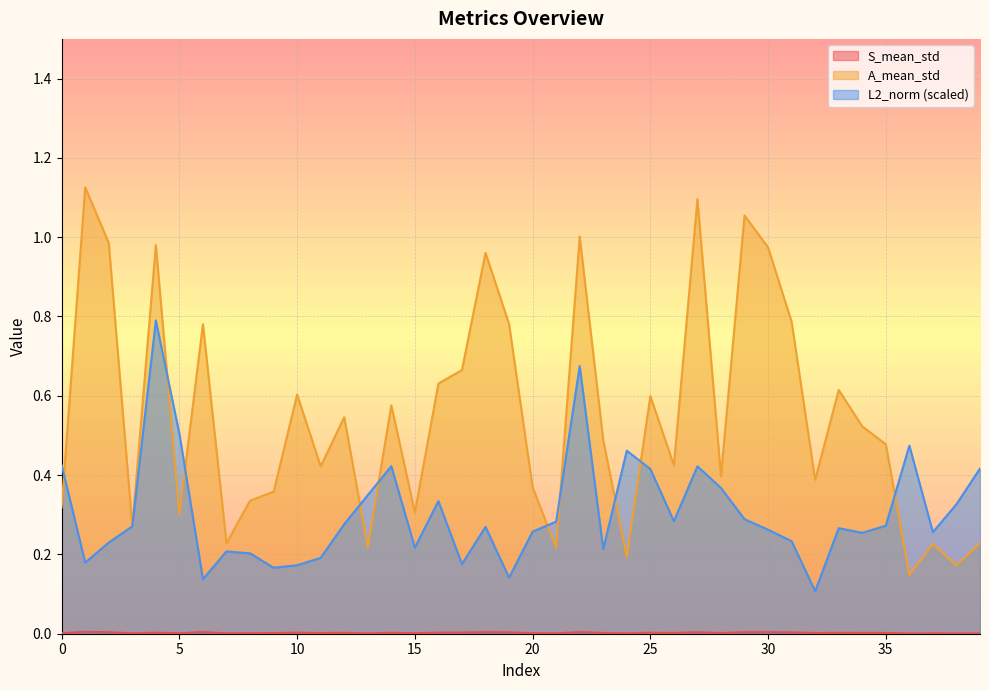

What is the total value across all series at 15?

0.5